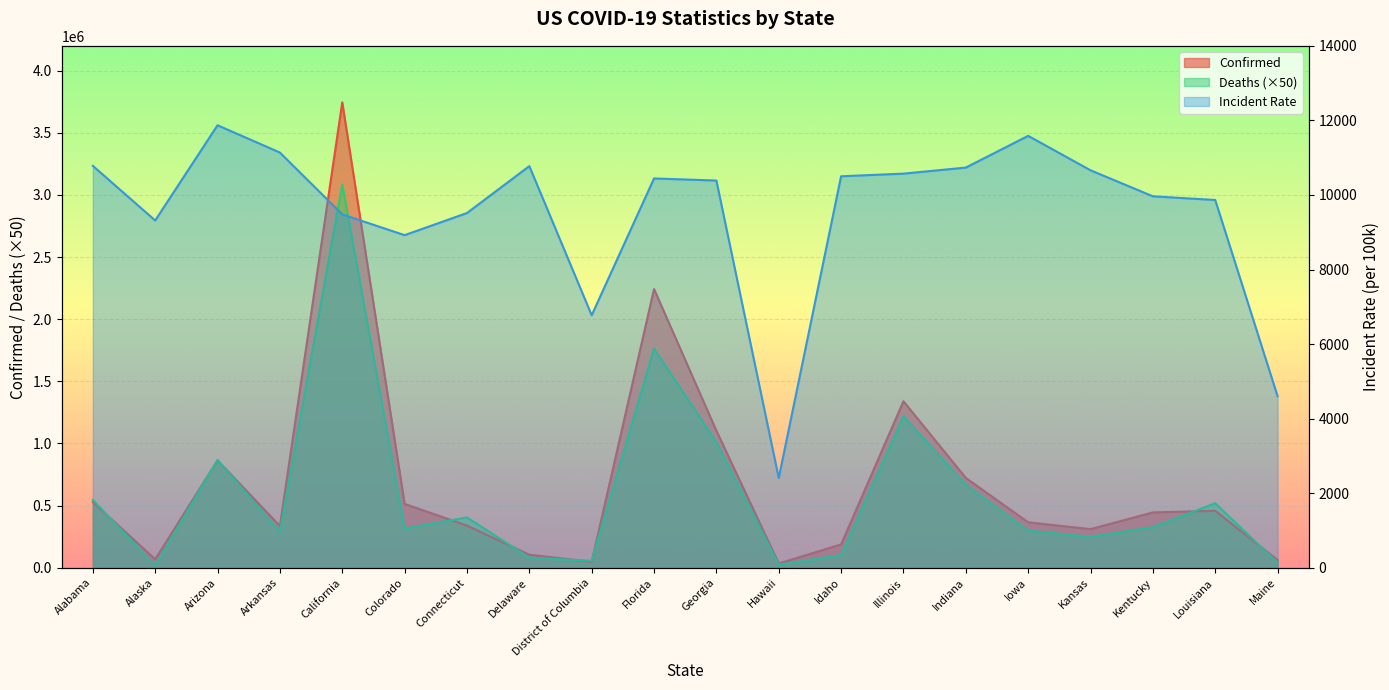

Between Illinois and Georgia, which is larger?

Illinois